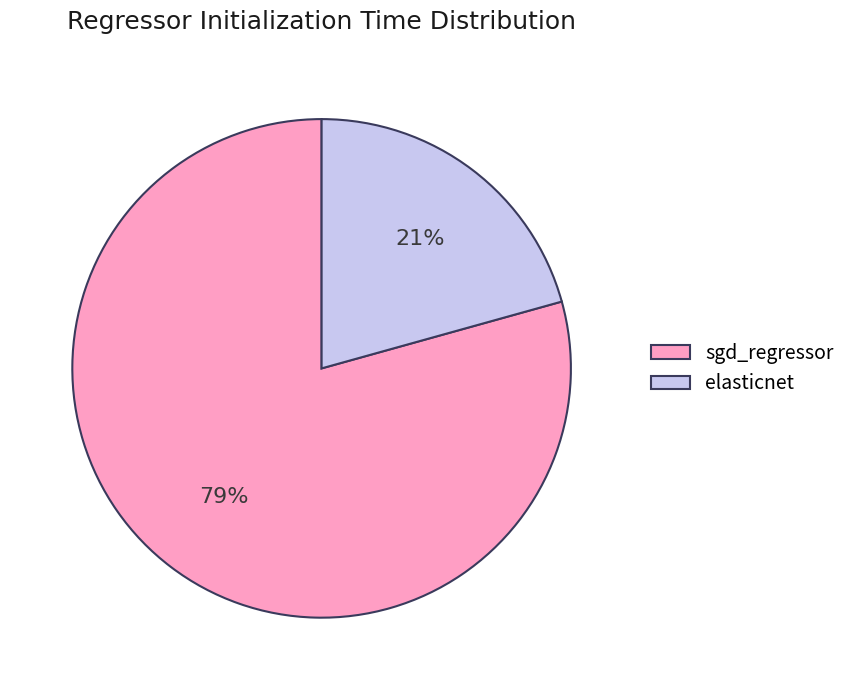

How many segments does this pie chart have?

2